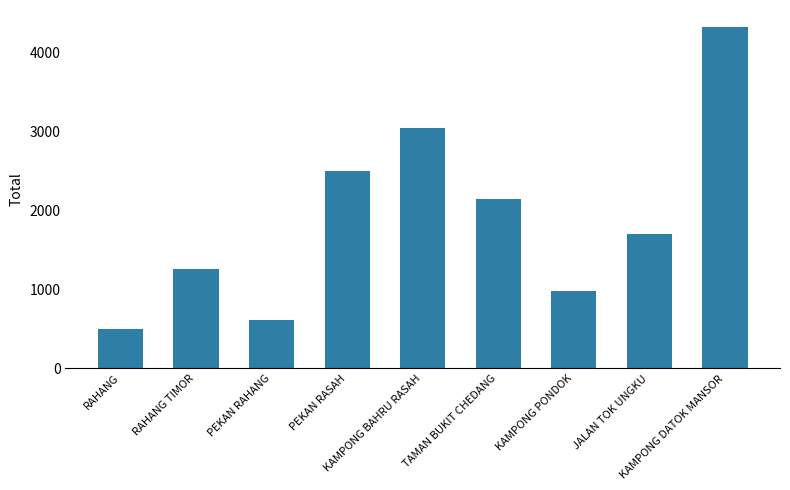

At which category does the chart reach its peak across all series?

KAMPONG DATOK MANSOR